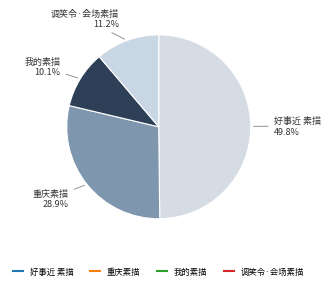

What portion of the pie excludes 我的素描?

89.9%